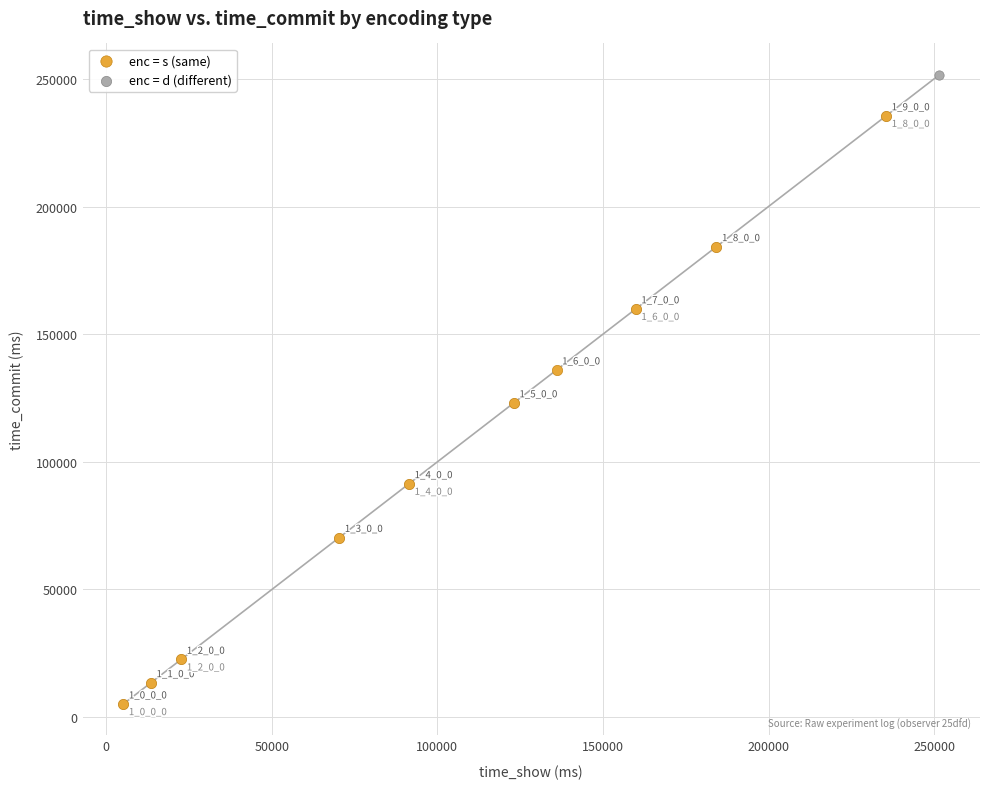

Which series has the largest Y range (max minus min)?

enc = d (different)